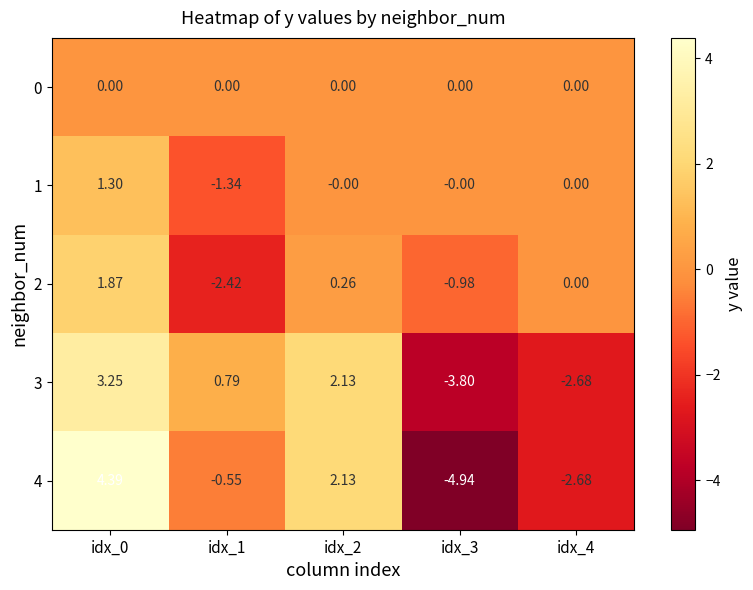

How many data points in 4 are less than 0?

3